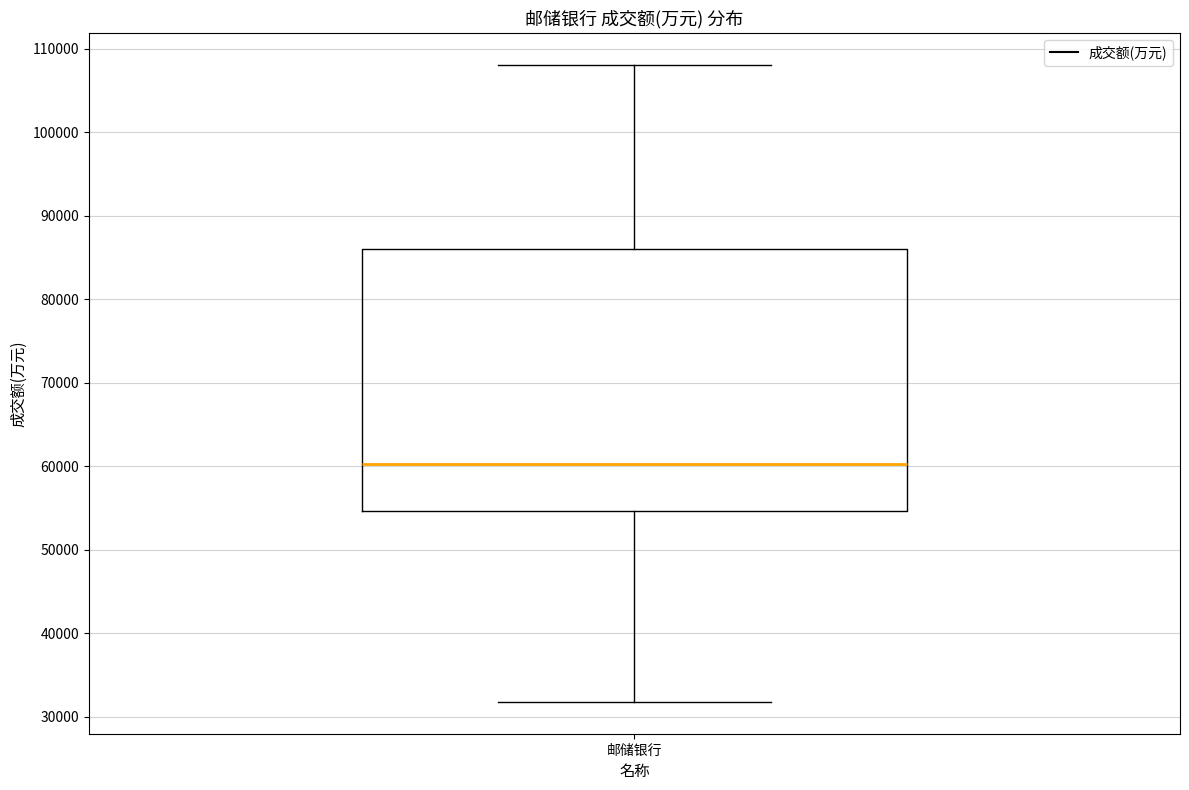

Transcribe this box plot: give where the median line is, the range the box spans, and where the two whiskers end, as read against the y-axis. The values are not printed on the chart, so give them approximately, as read against the axis.

median 60000, box 55000 to 86000, whiskers 32000 to 108000